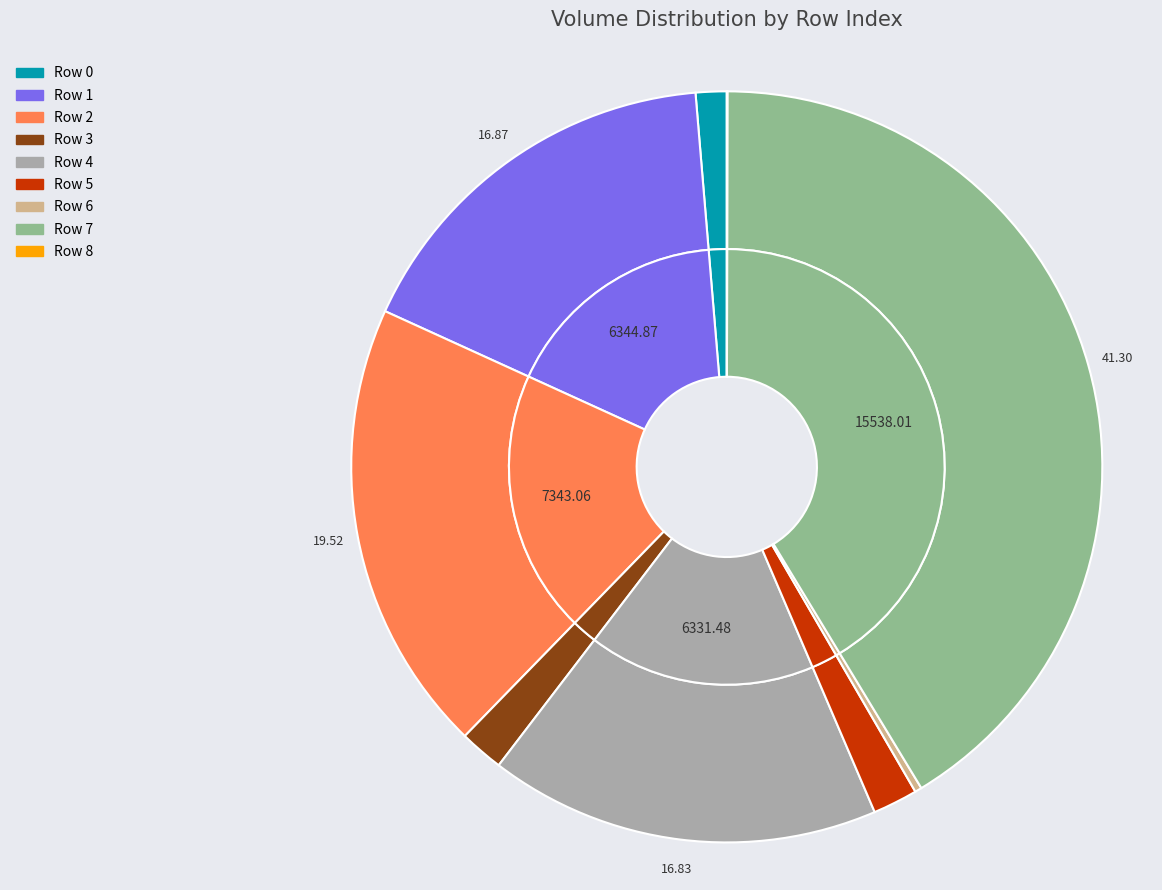

True or false: 7 accounts for 41% of the total.

True